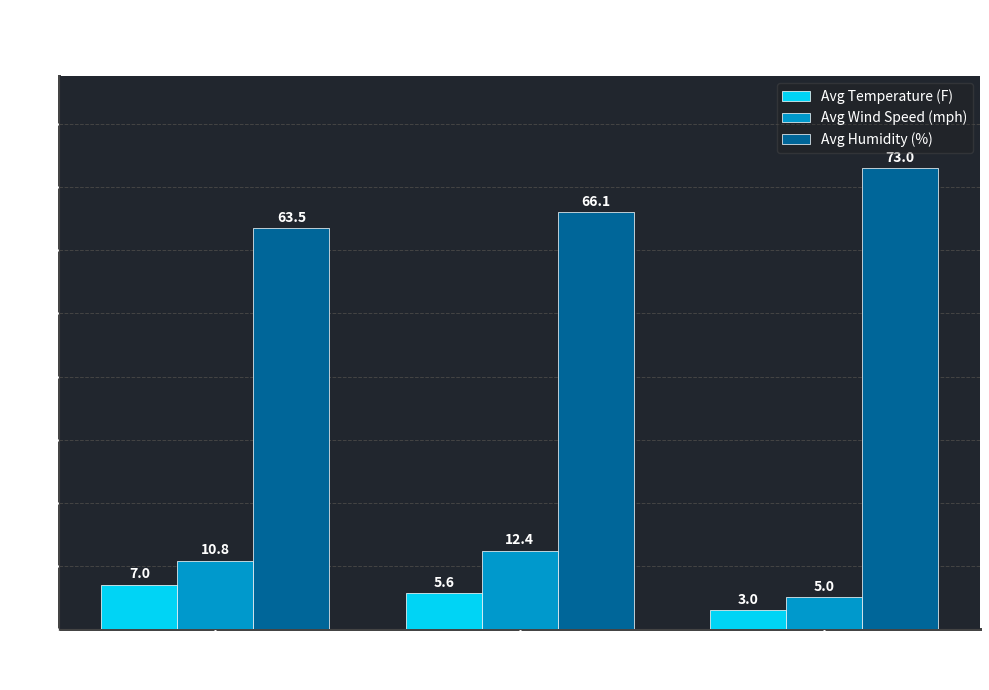

What is the value of the Avg Humidity (%) bar at the 3rd from the left?

73.0